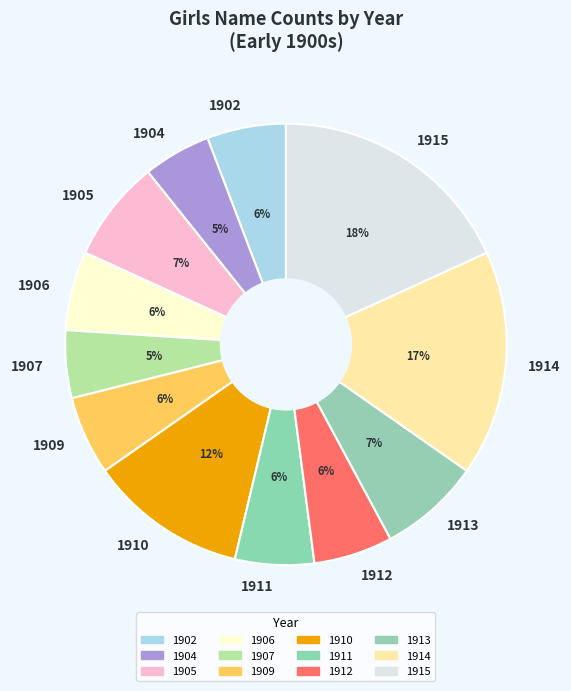

Count the number of slices in the pie.

12